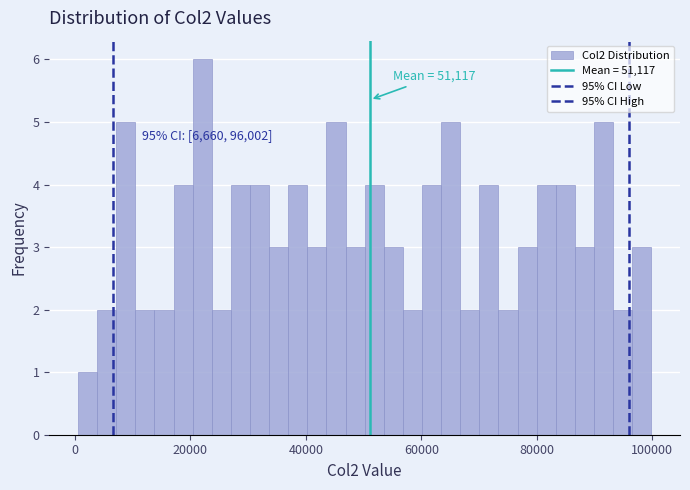

Around what value on the x-axis is the tallest bar? Give the approximate position of its centre, as read against the axis.

22000